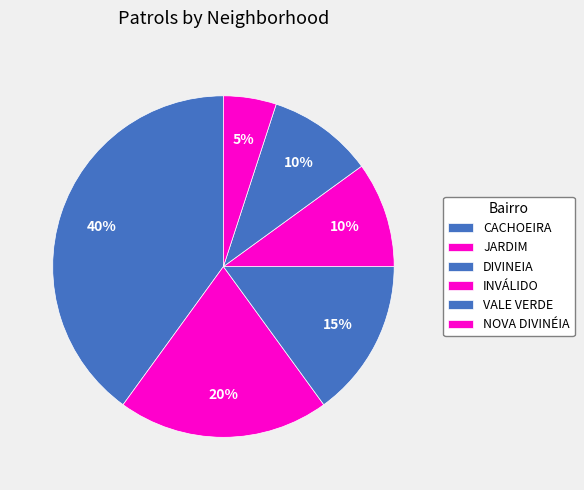

Count the number of slices in the pie.

6